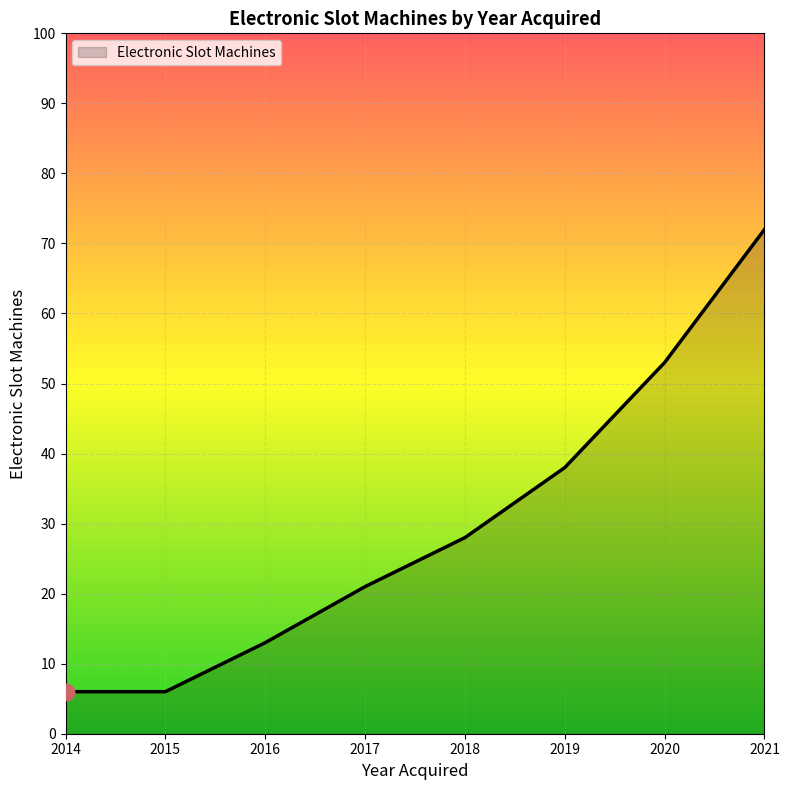

What is the minimum value shown in the chart?

6